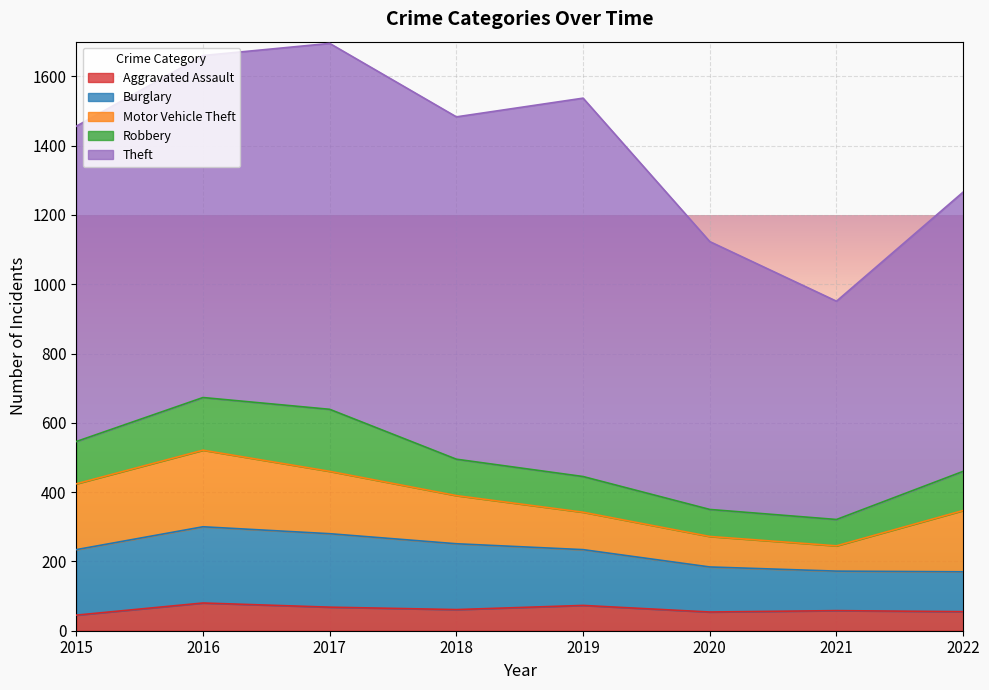

What is the difference between the Theft values at 2021 and 2017?

426